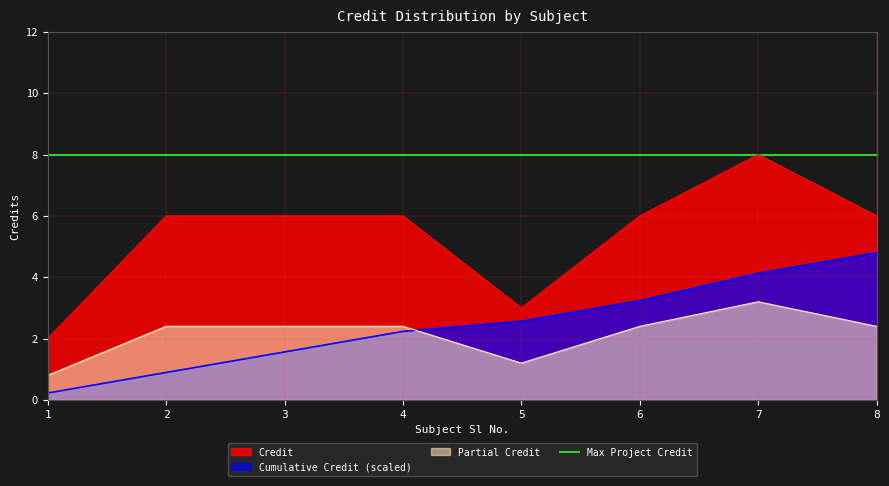

What is the maximum value shown in the chart?

8